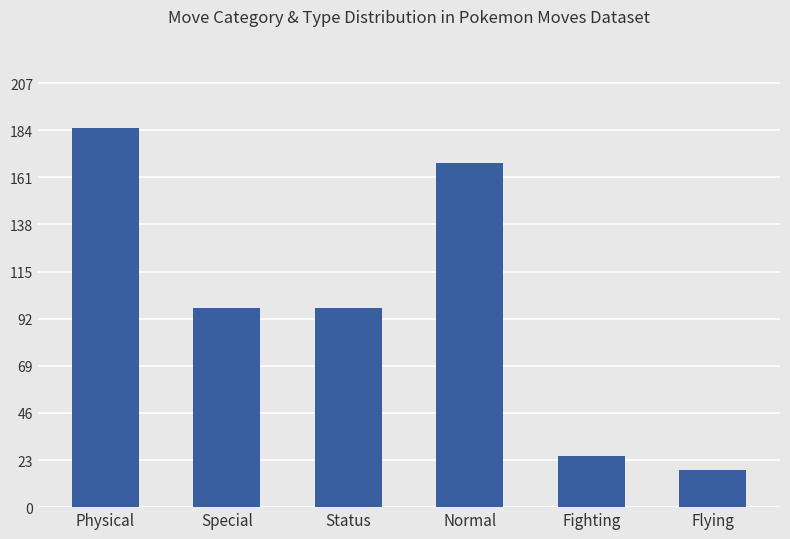

What is the change in value from Special to Normal?

+71